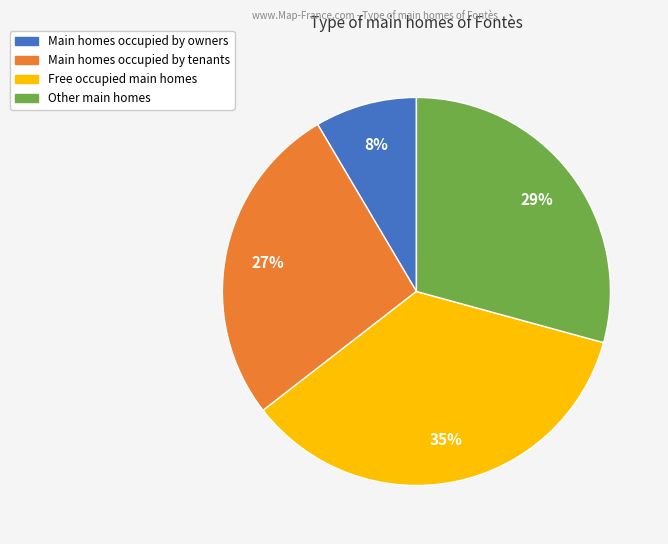

Count the number of slices in the pie.

4